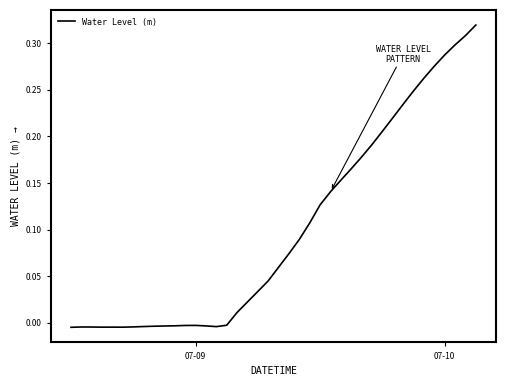

Reading left to right, extract all data points from this chart.

-0.0	-0.0	-0.0	-0.0	-0.0	-0.0	-0.0	-0.0	-0.0	-0.0	-0.0	-0.0	-0.0	-0.0	-0.0	-0.0	0.0	0.0	0.0	0.0	0.1	0.1	0.1	0.1	0.1	0.1	0.2	0.2	0.2	0.2	0.2	0.2	0.2	0.2	0.3	0.3	0.3	0.3	0.3	0.3